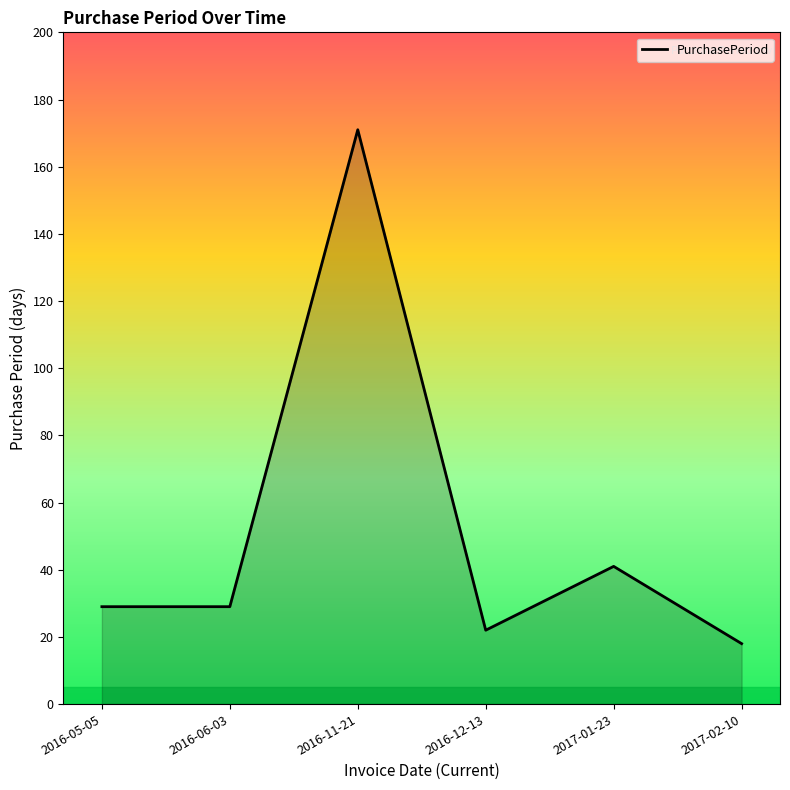

Reading right to left, transcribe all the data shown in this chart.

2017-02-10=18	2017-01-23=41	2016-12-13=22	2016-11-21=171	2016-06-03=29	2016-05-05=29